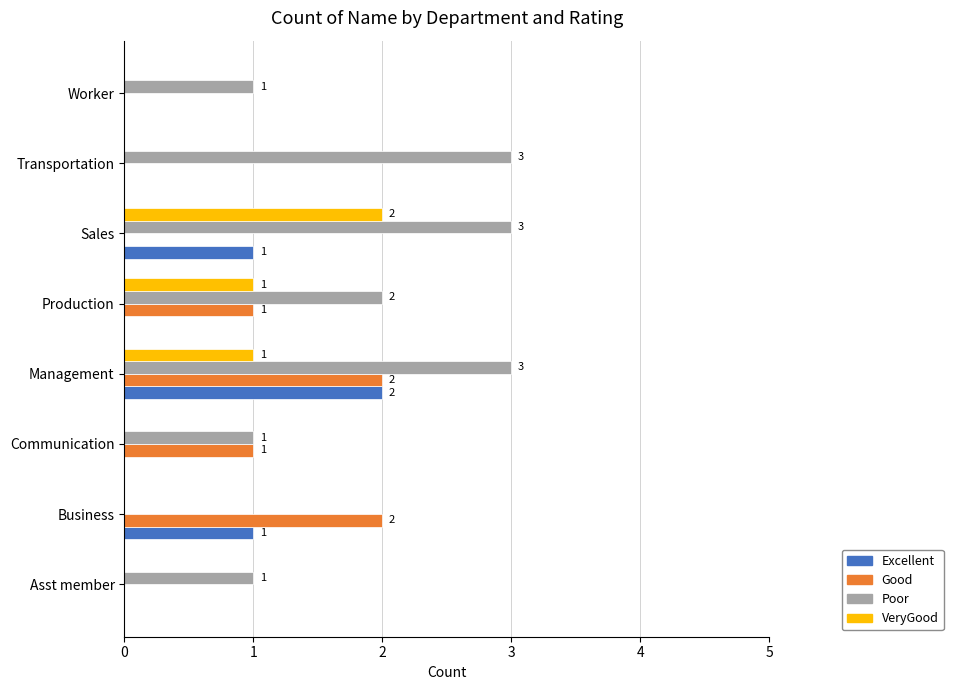

How many values in Good are above zero?

4